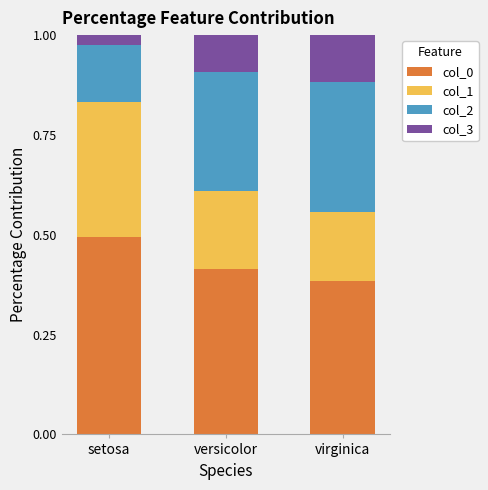

Is it true that col_0 equals 0.2 at setosa?

False